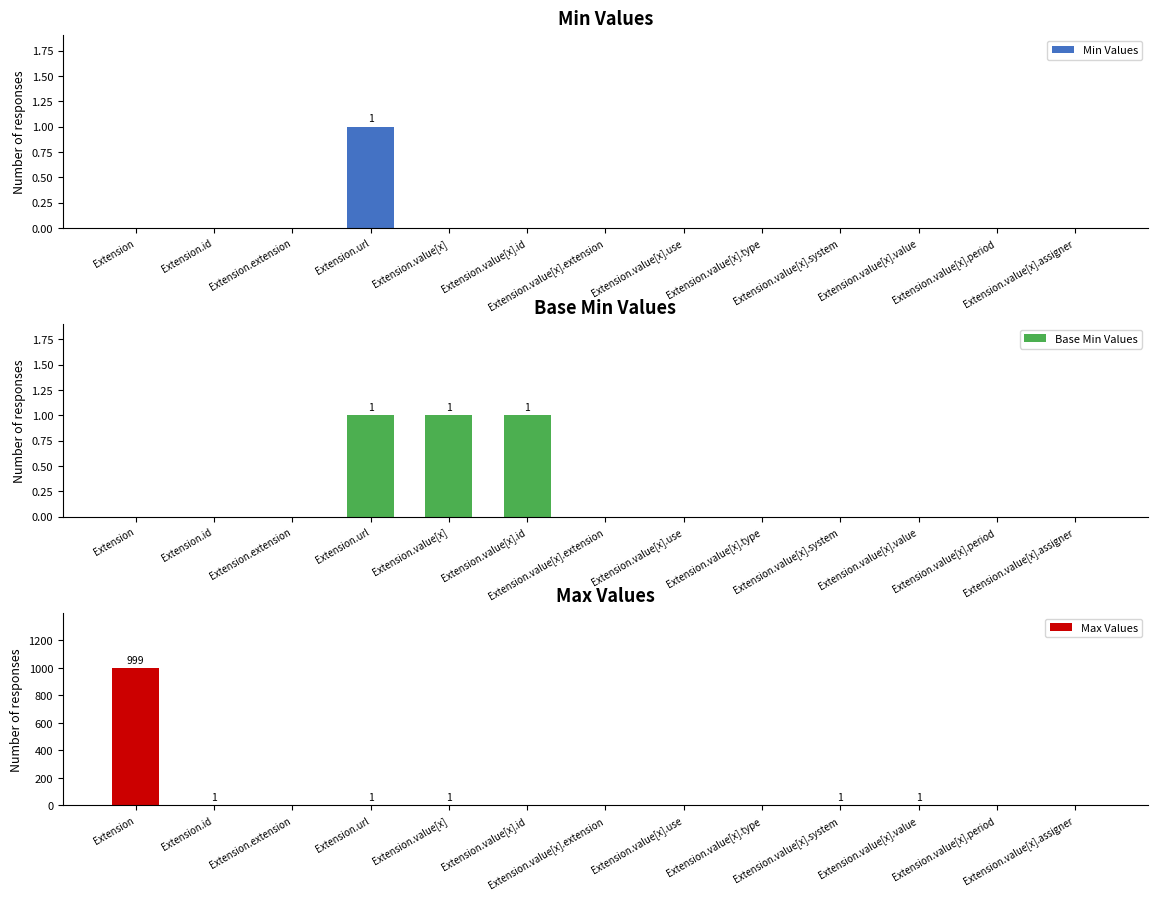

True or false: Base Min Values has a value of 1 at Extension.value[x].id.

False